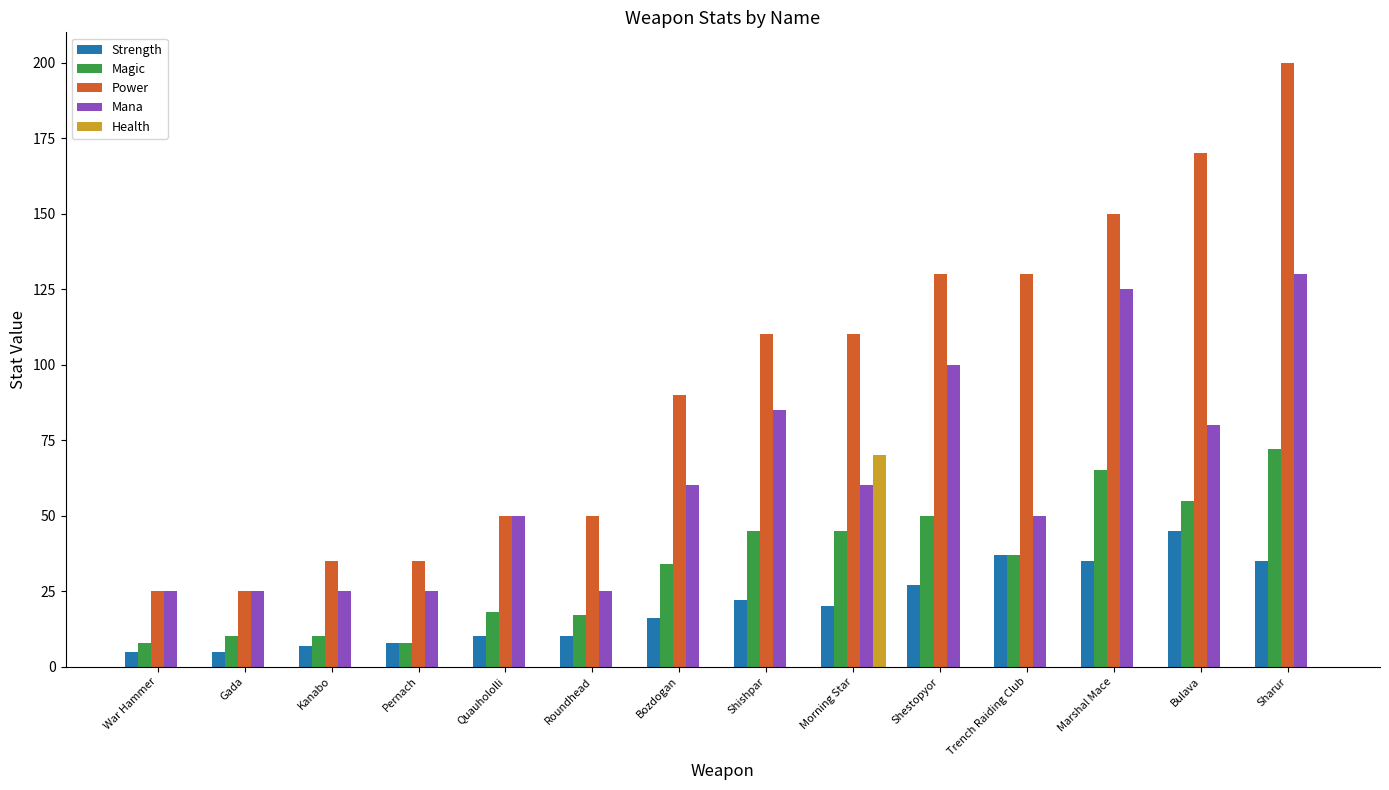

Which series has the widest spread of values?

Power